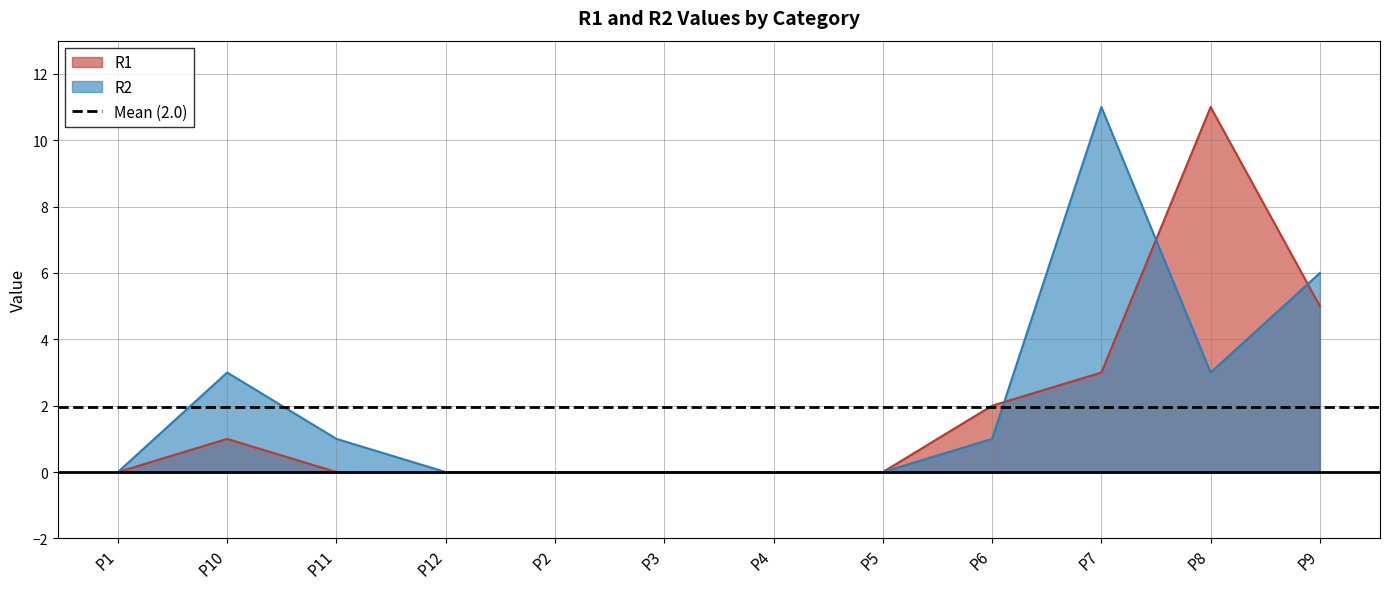

Reading left to right, extract all data points from this chart.

R1: 0	1	0	0	0	0	0	0	2	3	11	5
R2: 0	3	1	0	0	0	0	0	1	11	3	6